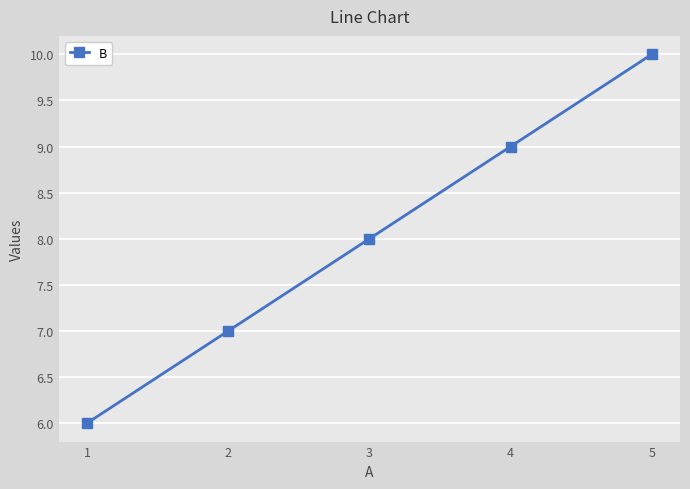

What is the value of the 2nd point from the left?

7